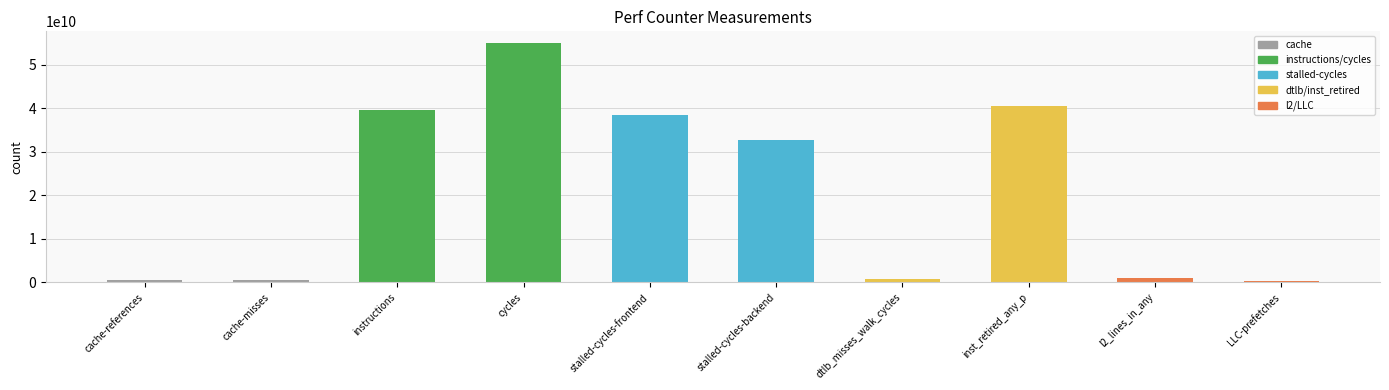

The chart shows a value of 52618955799 at stalled-cycles-backend. True or false?

False